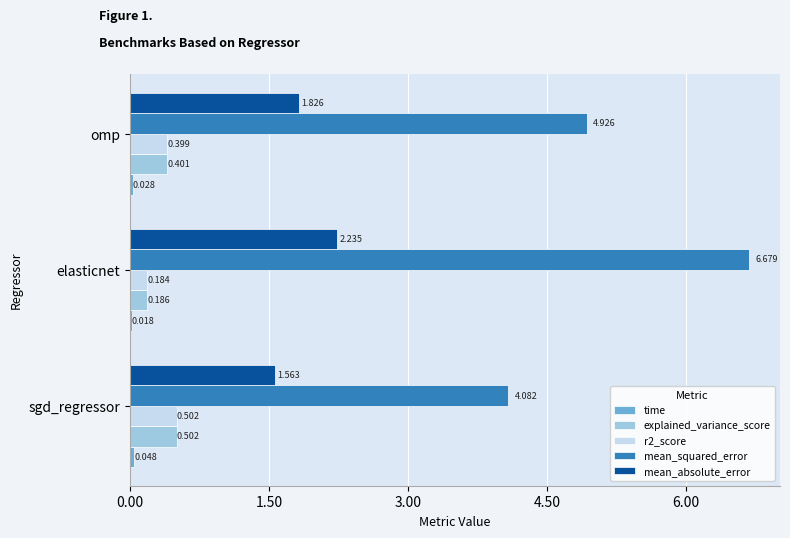

Which label corresponds to the largest value in the chart?

elasticnet